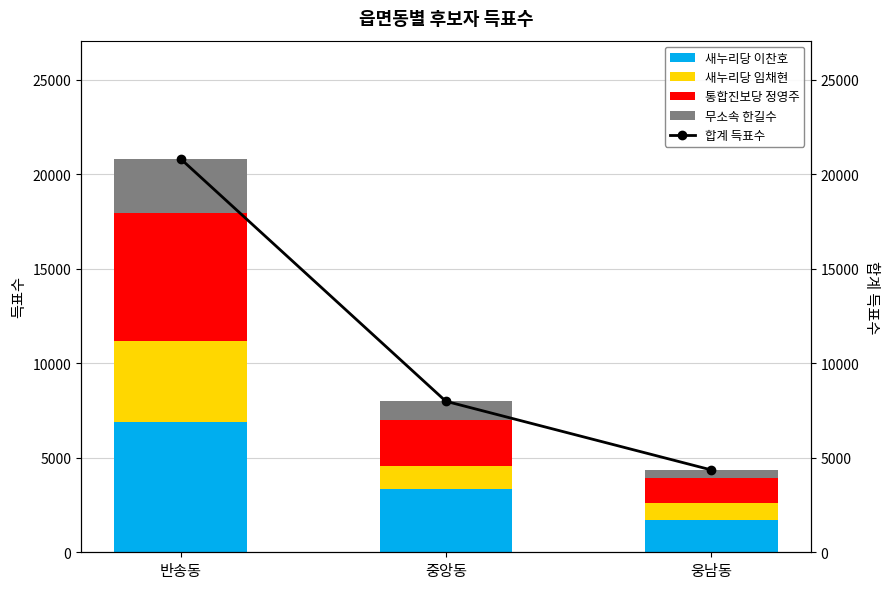

What are all the series names shown in the legend?

새누리당 이찬호, 새누리당 임채현, 통합진보당 정영주, 무소속 한길수, 합계 득표수